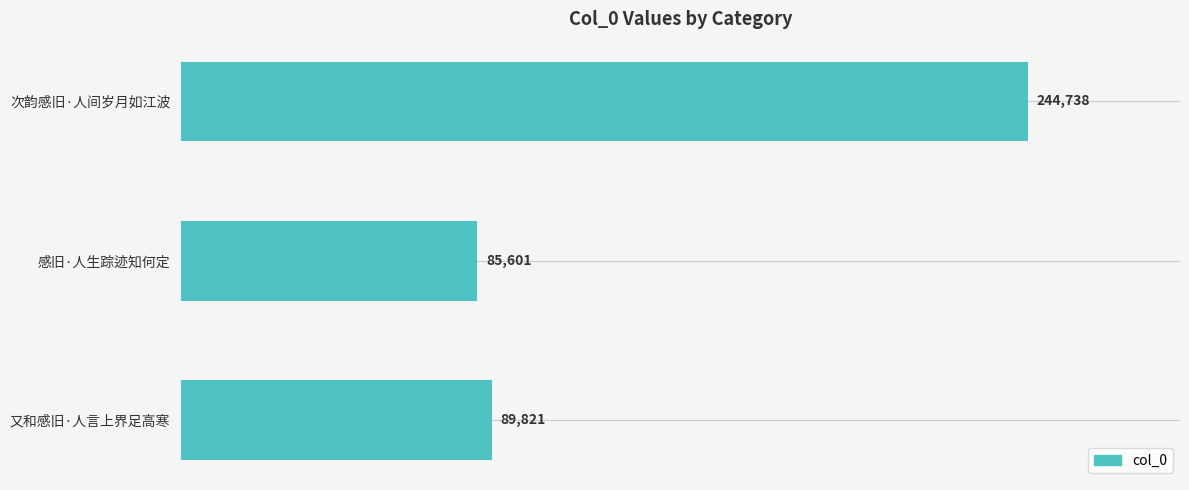

What is the label of the 2nd bar from the bottom?

感旧·人生踪迹知何定